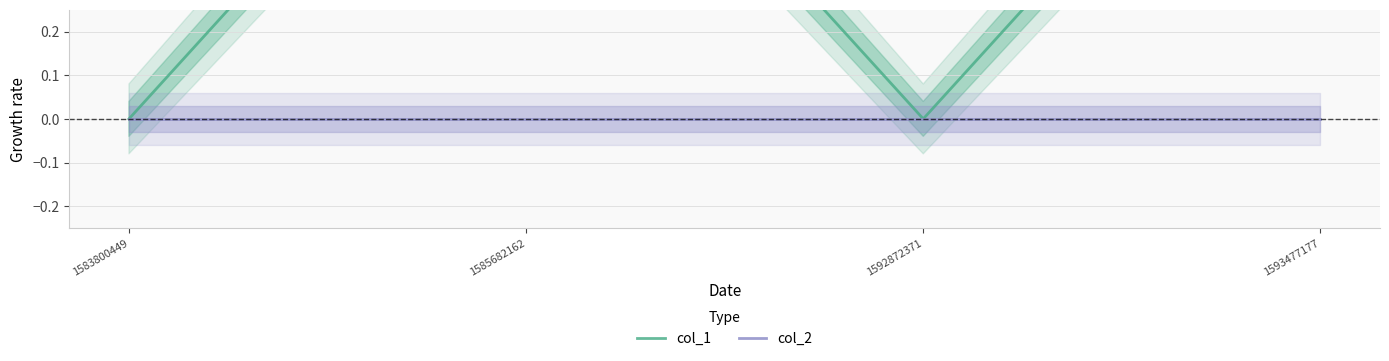

Rank the series at 1585682162 from lowest to highest value.

col_2, col_1